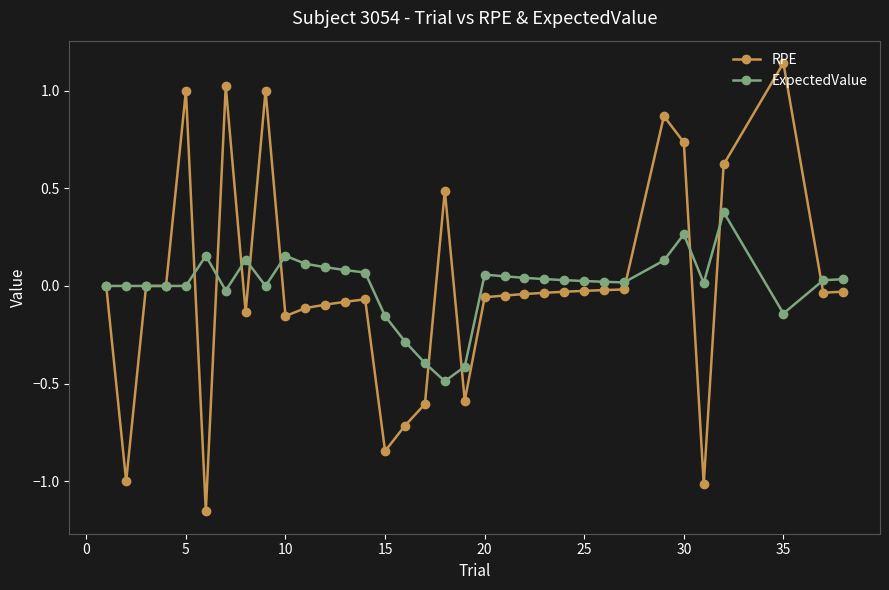

True or false: RPE has more than 1 interior local peaks.

True